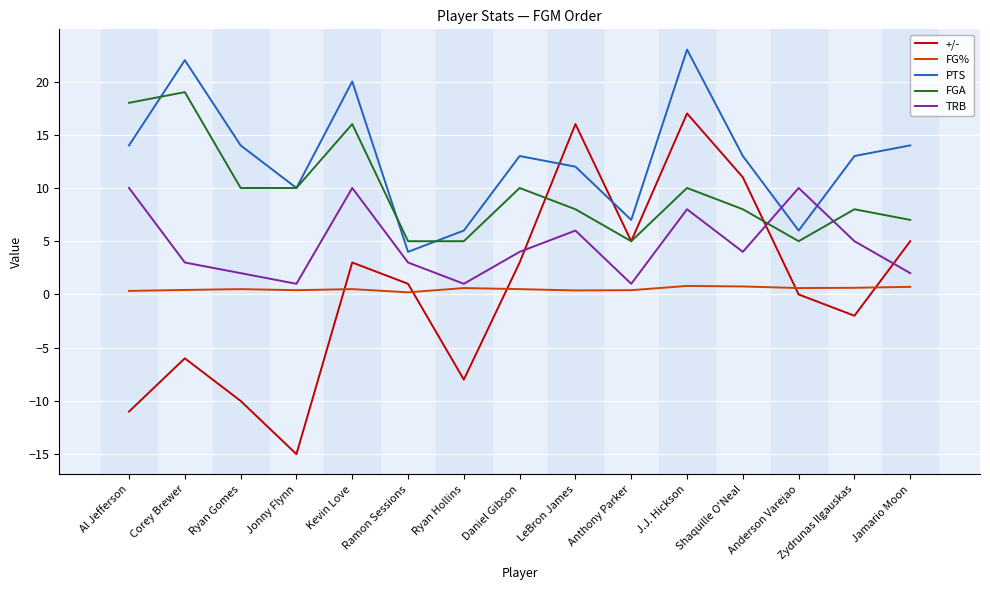

True or false: PTS has more than 2 interior local peaks.

True